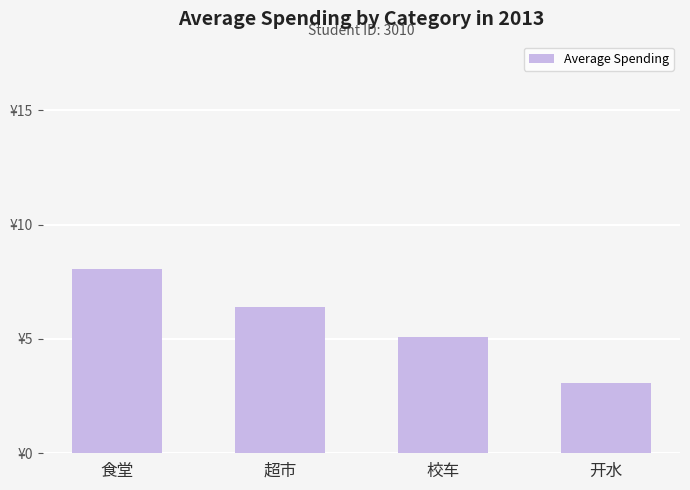

Are the bars horizontal?

No